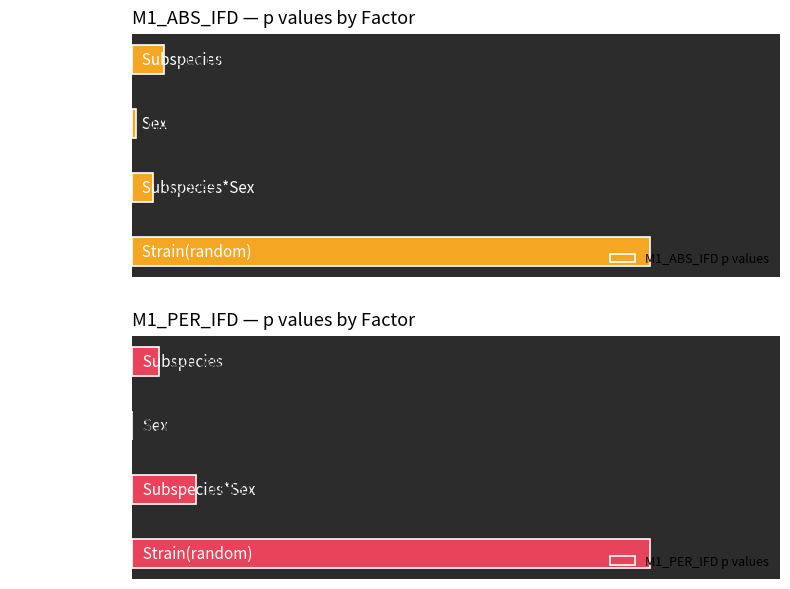

What is the sum of all M1_PER_IFD p values values?

0.3